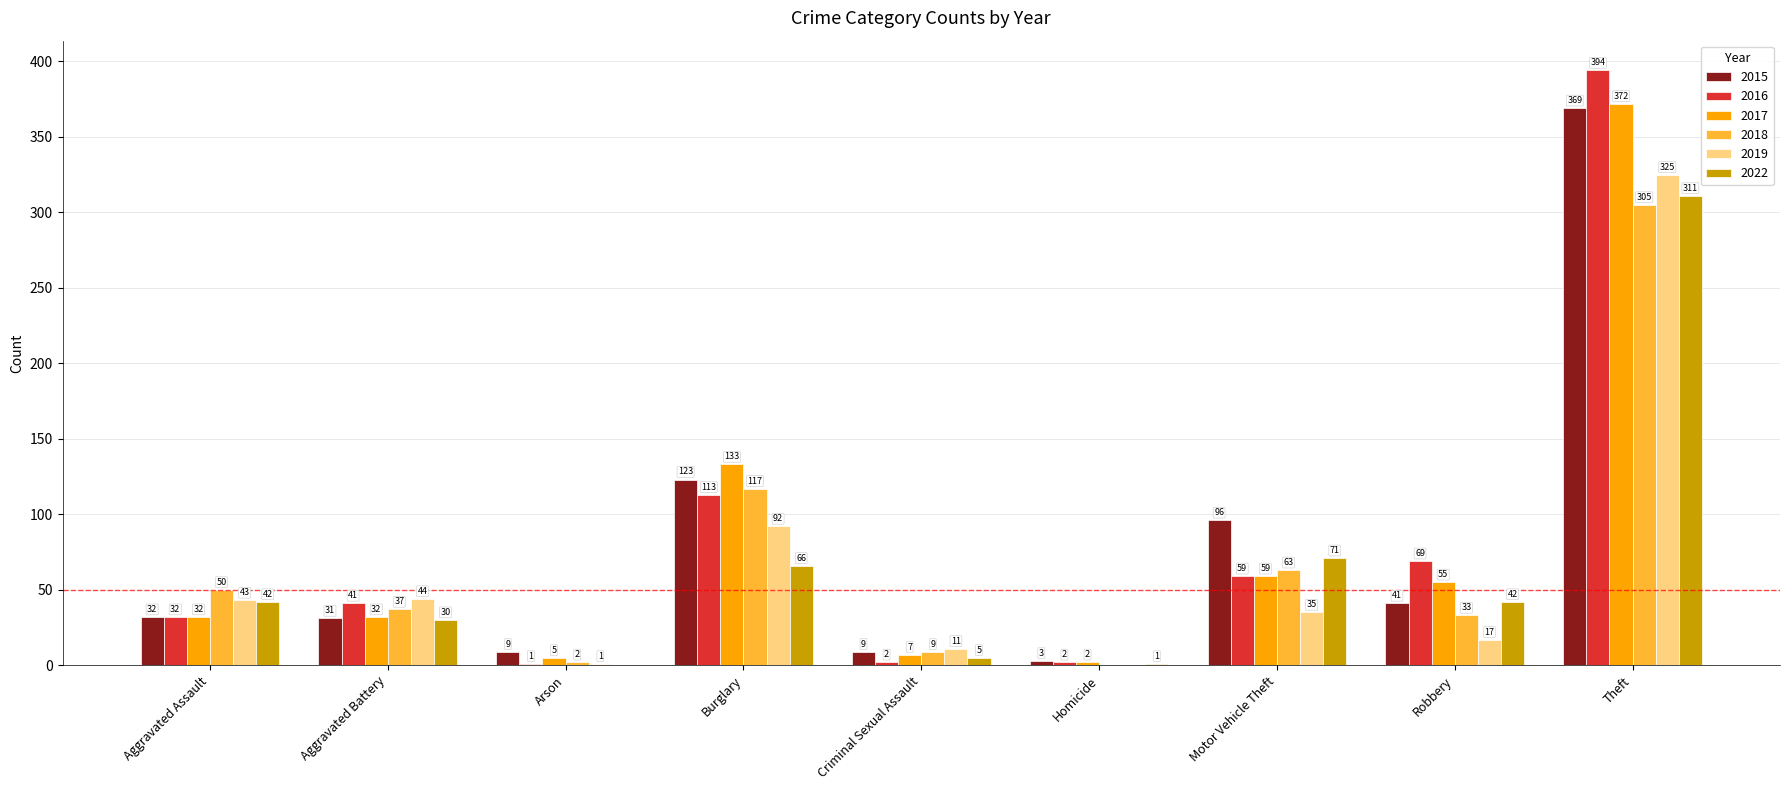

What is the sum of all 2018 values?

616